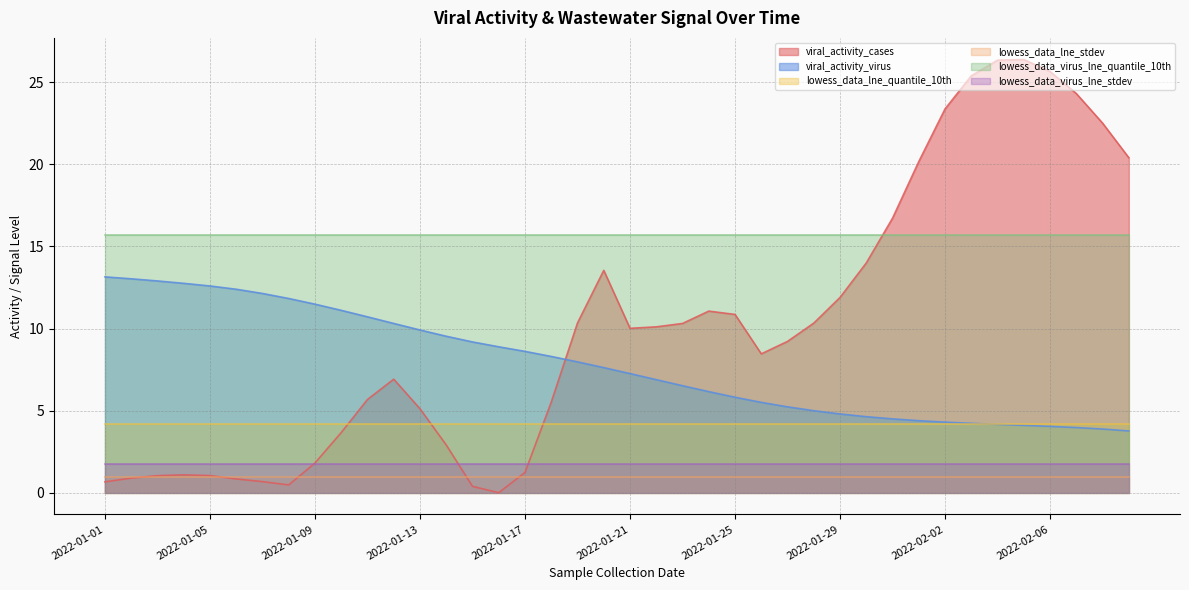

Which label corresponds to the smallest value in the chart?

2022-01-16